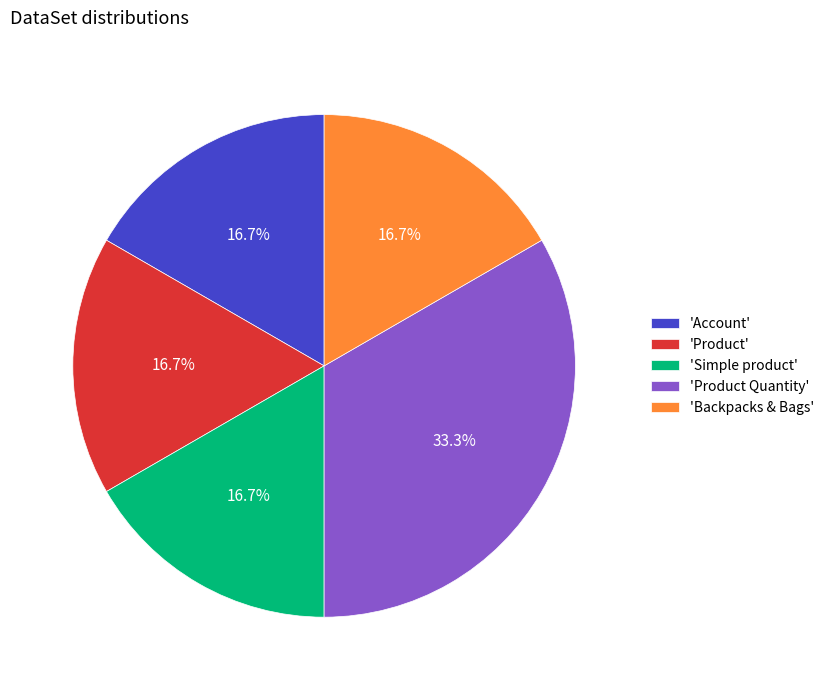

Does any single category account for the majority?

No